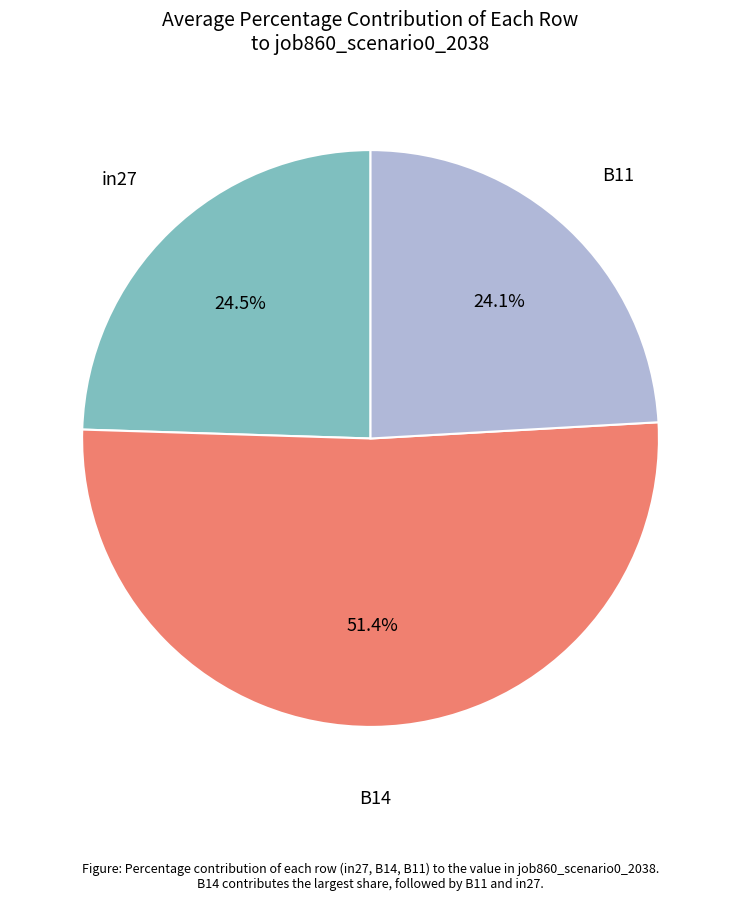

Is there any slice that represents more than half of the pie?

Yes